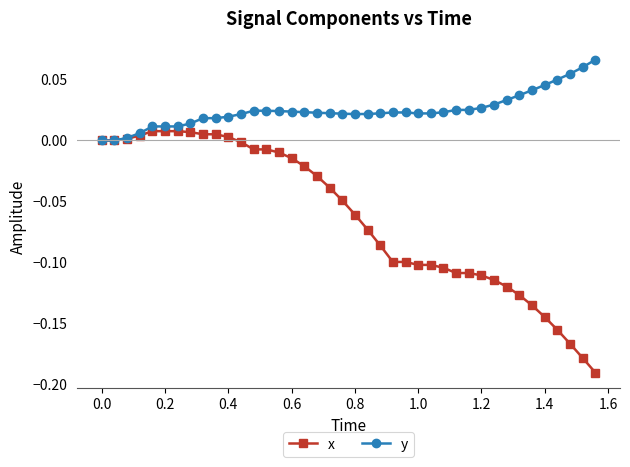

Rank the series by their average value, from highest to lowest.

y, x